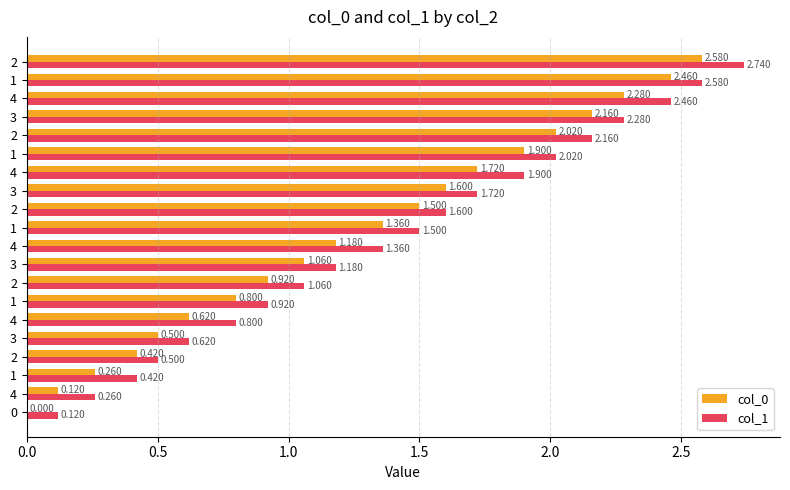

Count the number of categories in the chart.

20